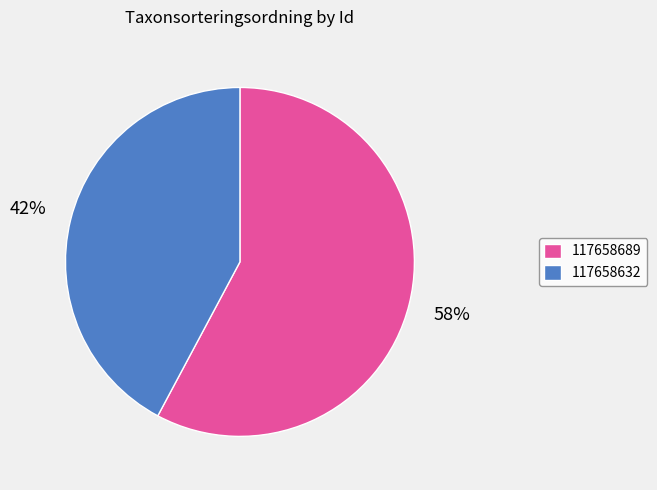

What is the ratio of the value at 117658689 to the value at 117658632?

1.4